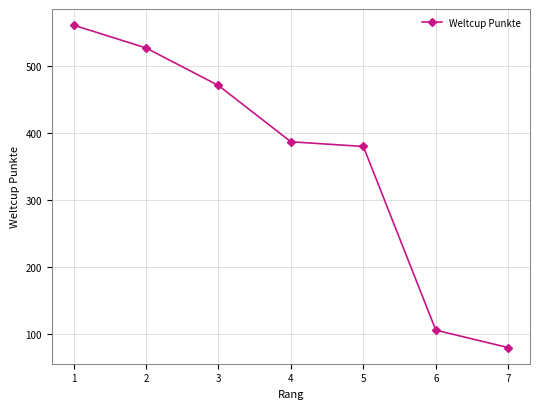

How many lines are shown in the chart?

1